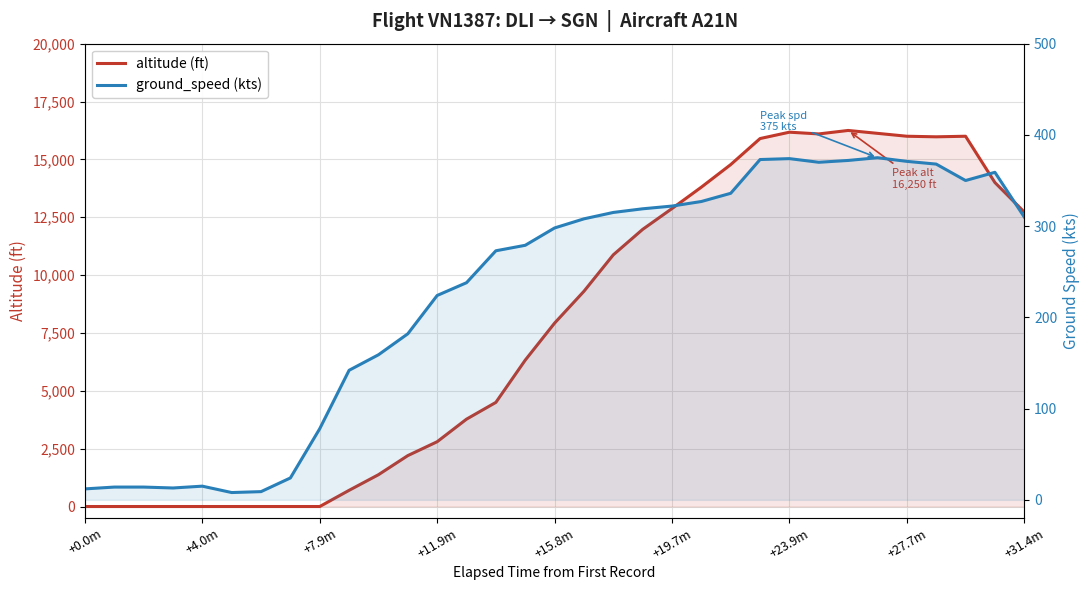

What is the spread (max minus min) of values at 25?

15730